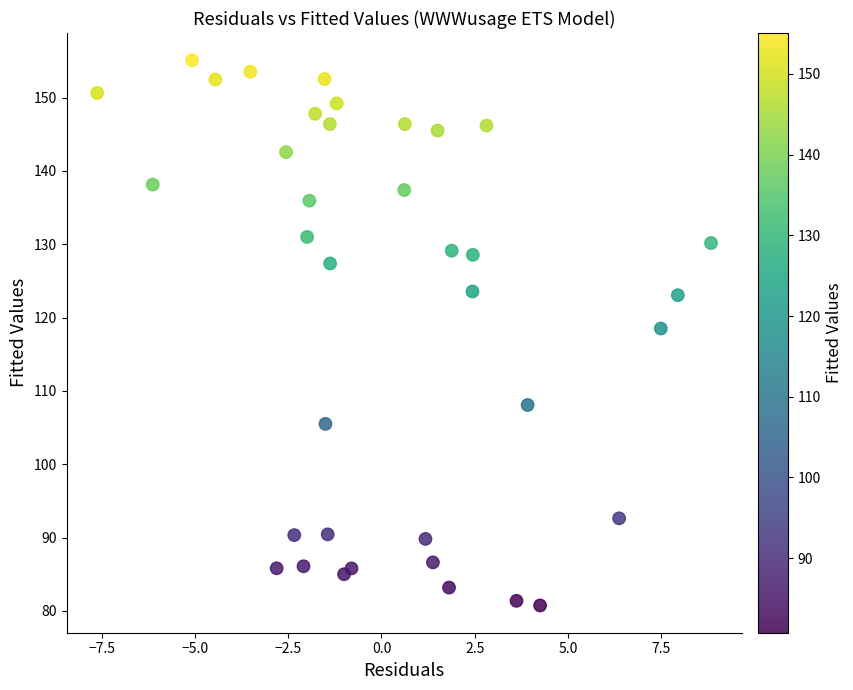

What Y value in the scatter plot is closest to 117?

118.5